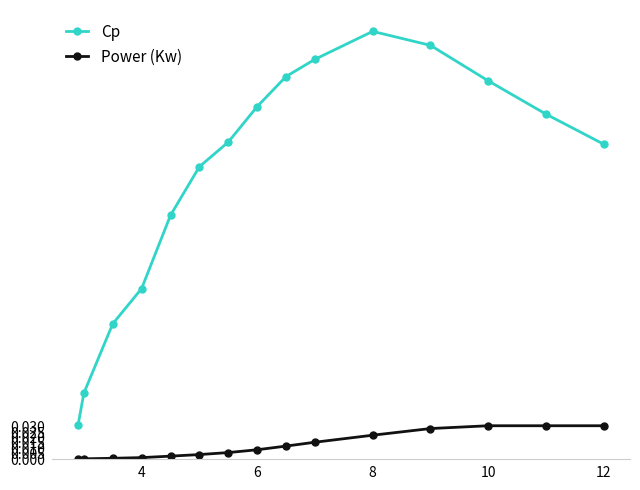

Rank the series by their maximum value, from lowest to highest.

Power (Kw), Cp